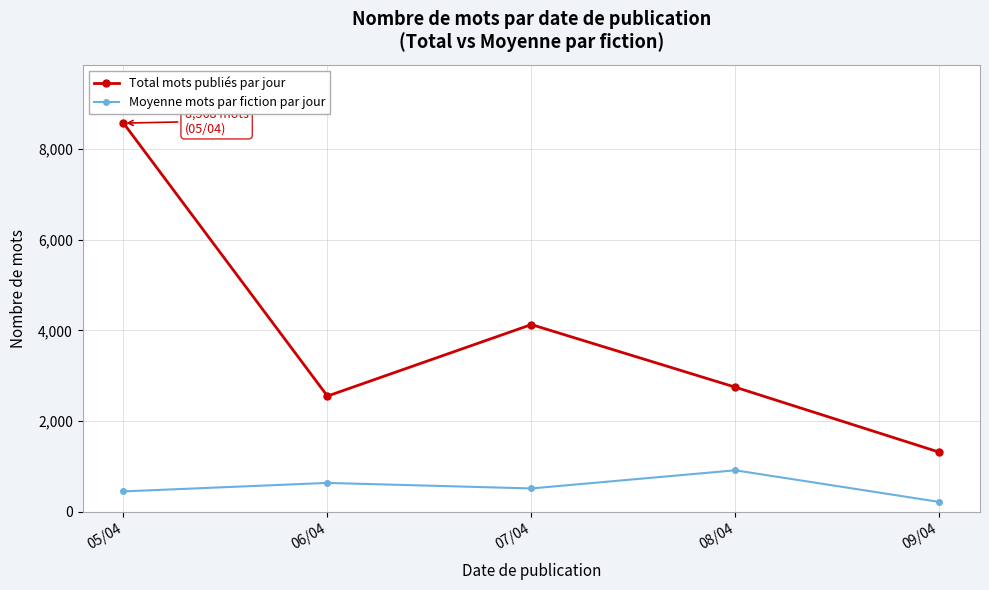

Does the chart have visible grid lines?

Yes